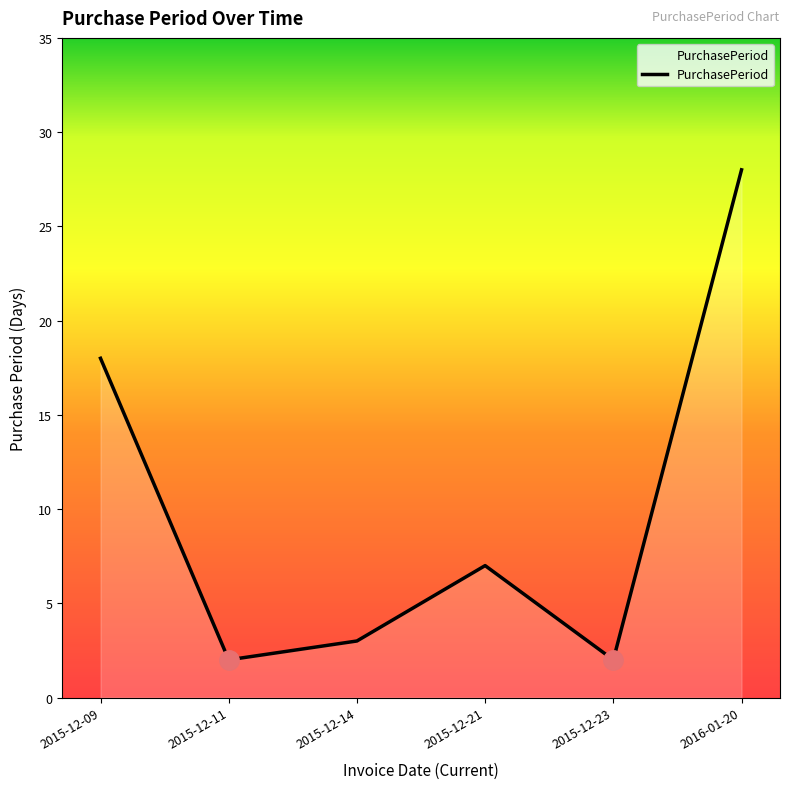

What position from the left is 2015-12-11?

2